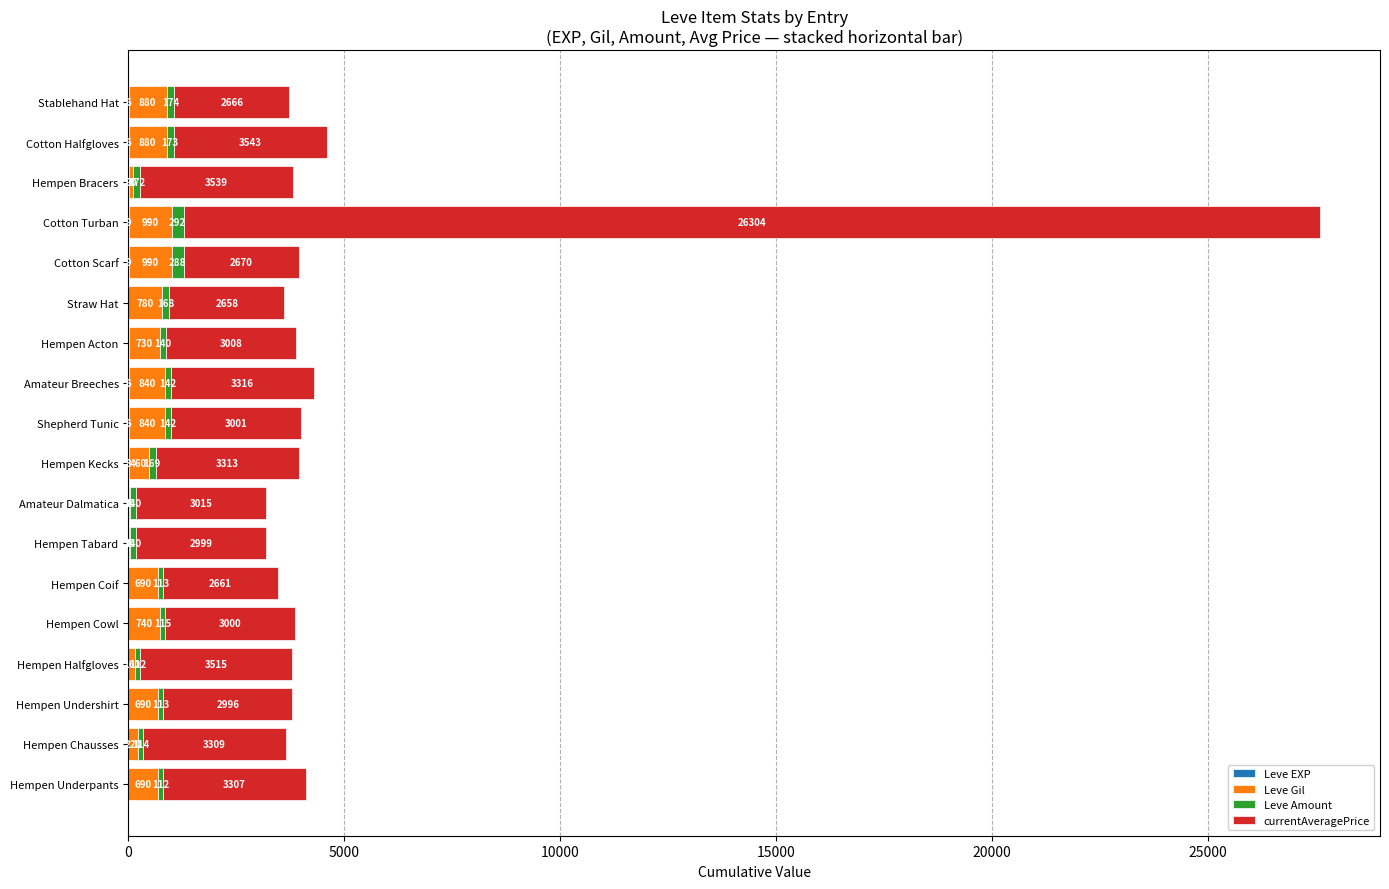

What is the total value across all series at Hempen Coif?

3465